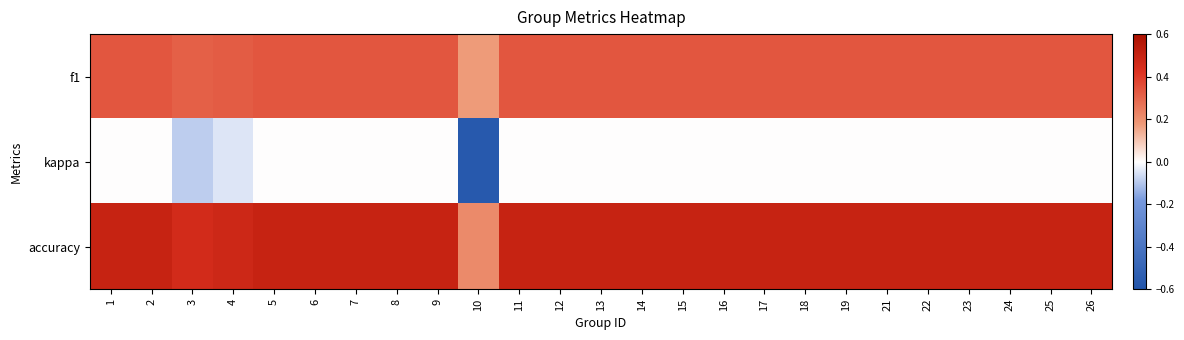

List the series in order of their peak value, lowest first.

kappa, f1, accuracy